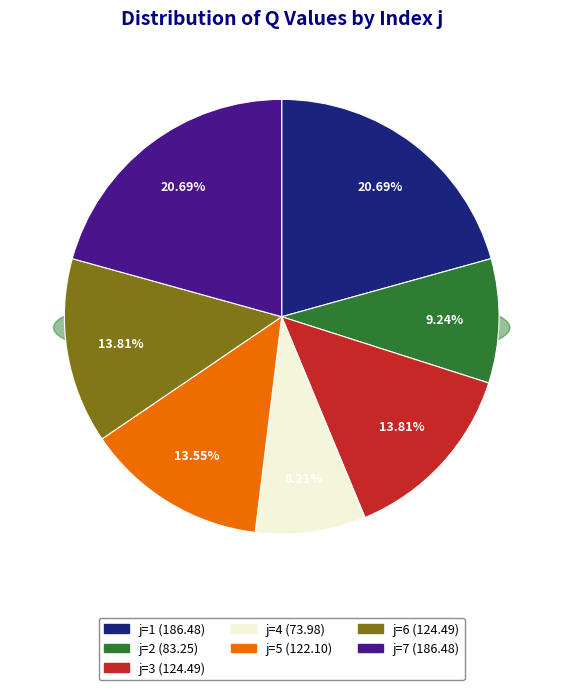

True or false: 6 accounts for 14% of the total.

True